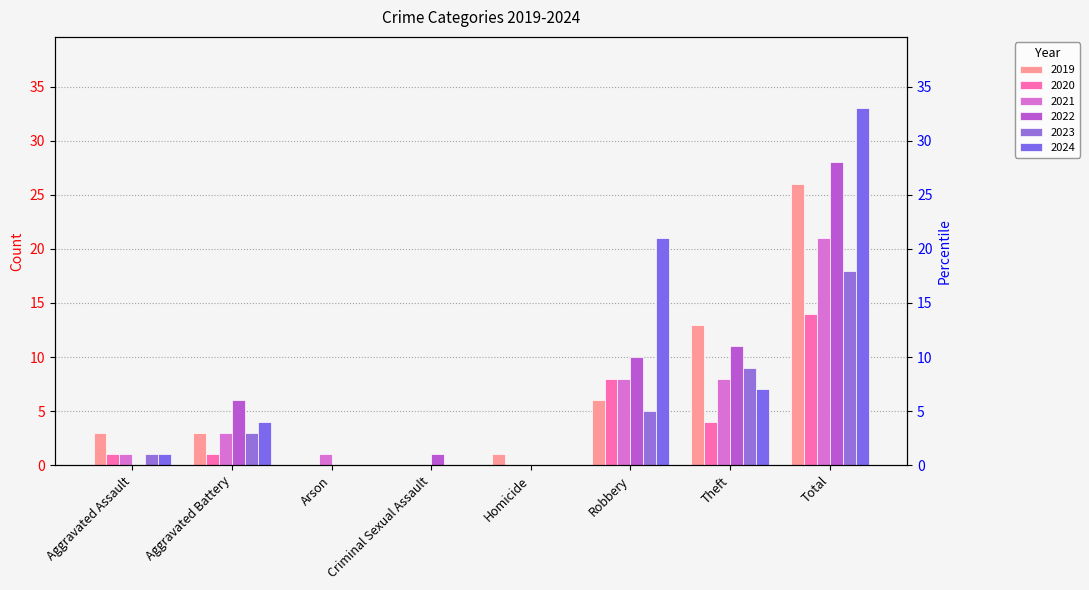

What are all the series names shown in the legend?

2019, 2020, 2021, 2022, 2023, 2024